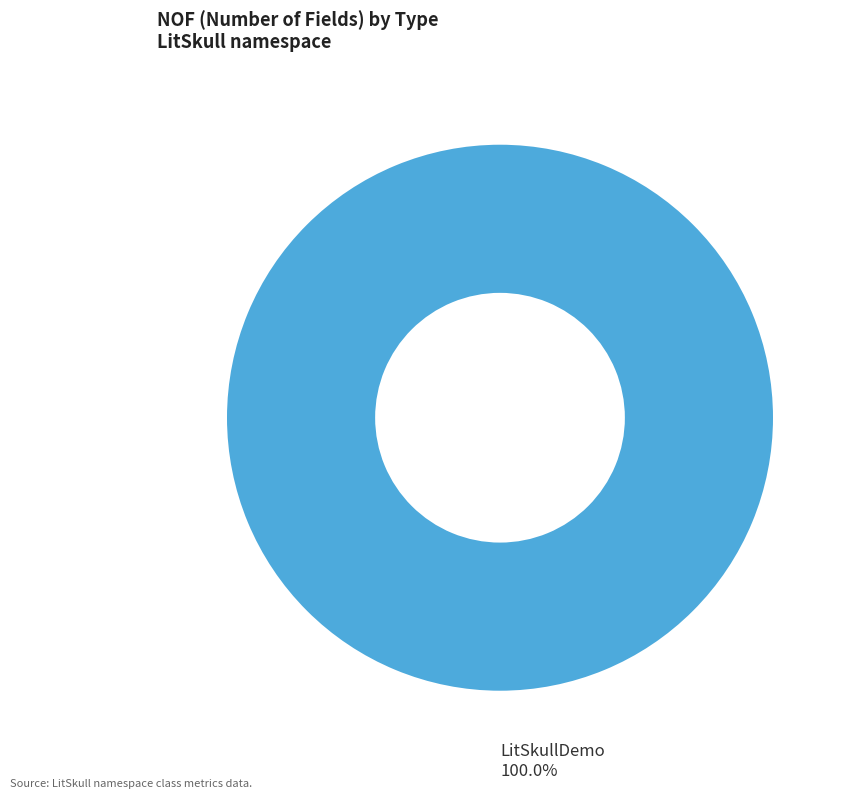

How many segments does this pie chart have?

1